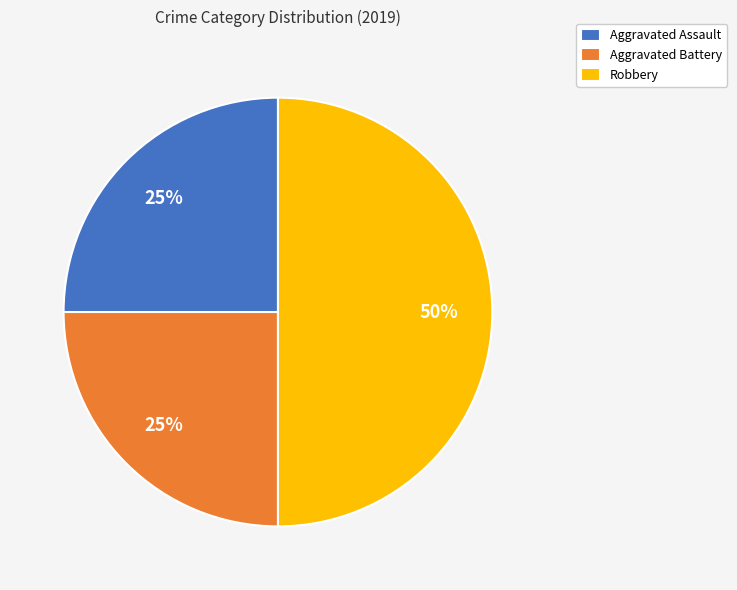

Count the number of slices in the pie.

3